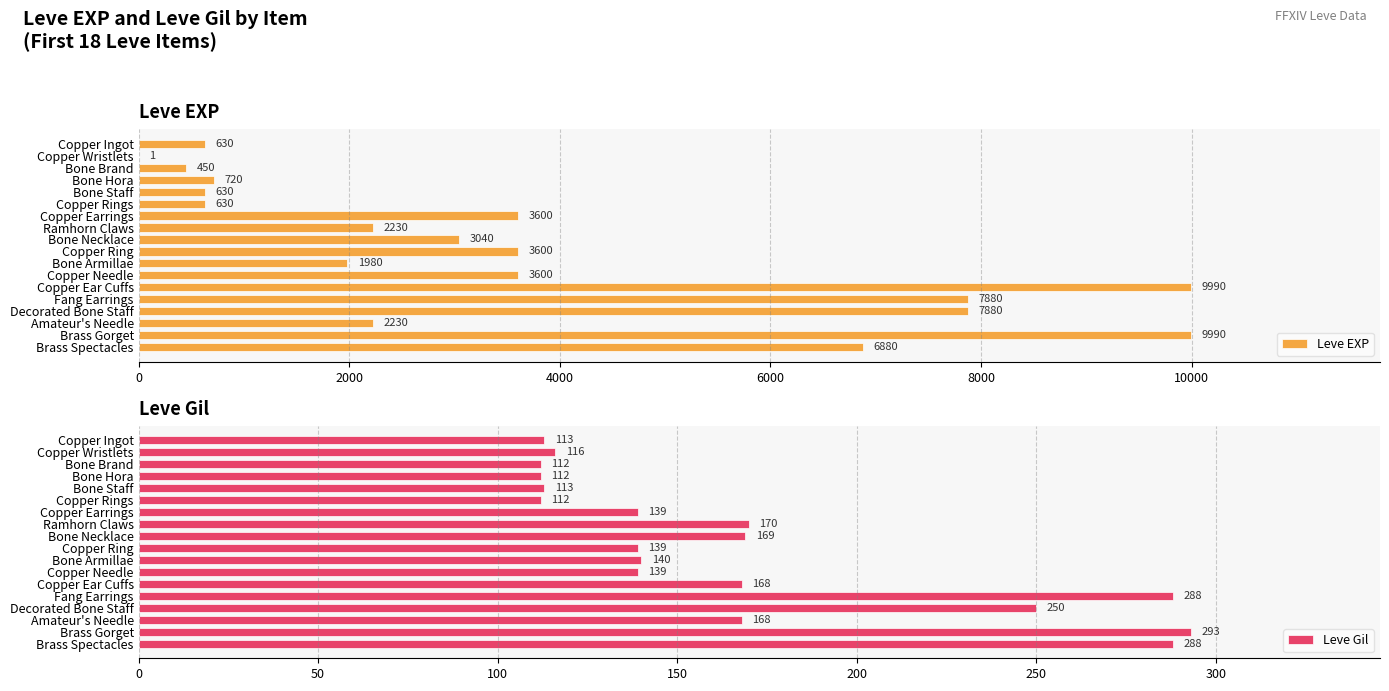

True or false: Leve EXP has a value of 5905 at Copper Needle.

False